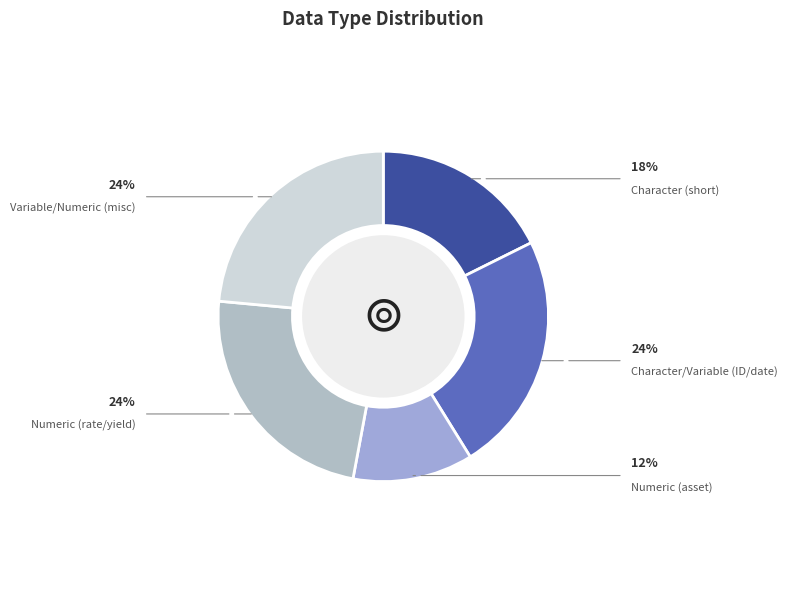

Is there a majority slice in this chart?

No